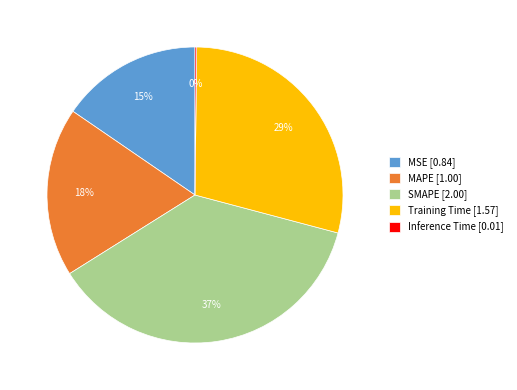

Combined, do Training Time [1.57] and MSE [0.84] account for over 50%?

No